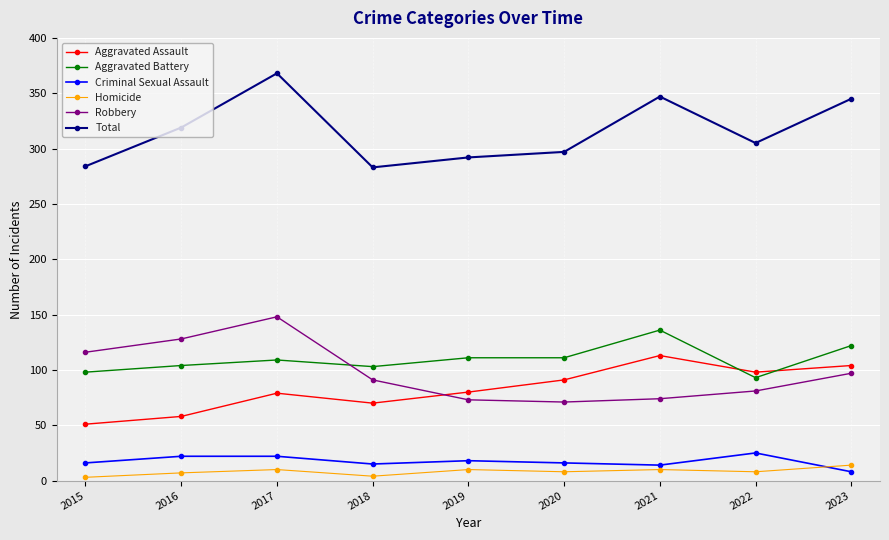

What is the total value across all series at 2023?

690